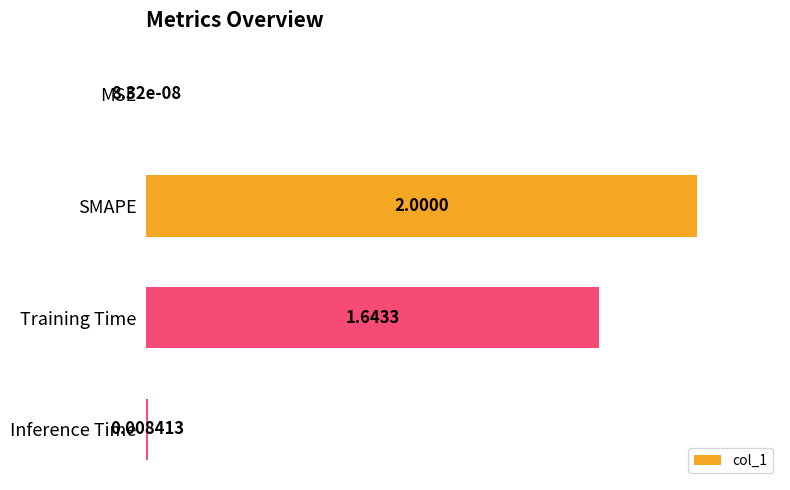

Which category has the highest value across all series?

SMAPE